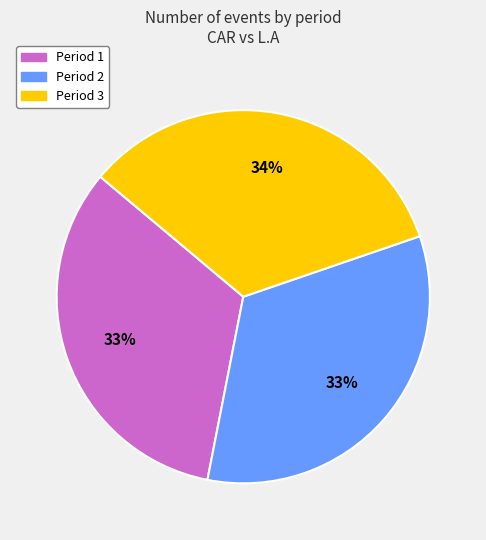

To the nearest percent, what is the average slice percentage?

33%